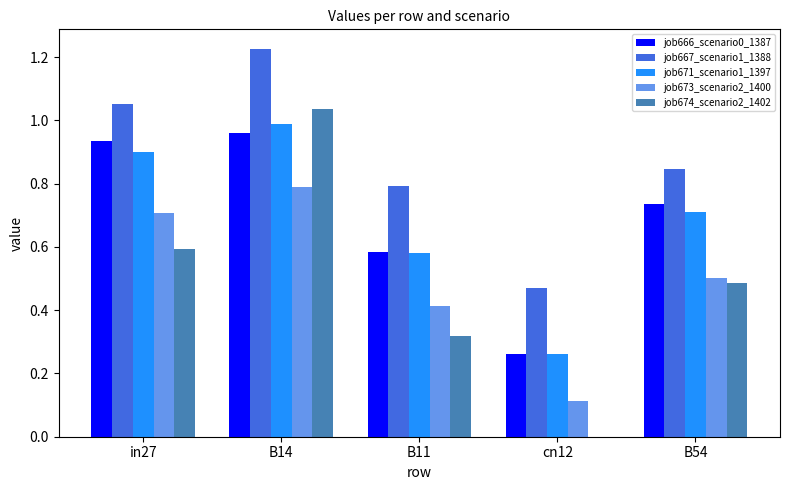

What is the sum of all job667_scenario1_1388 values?

4.4